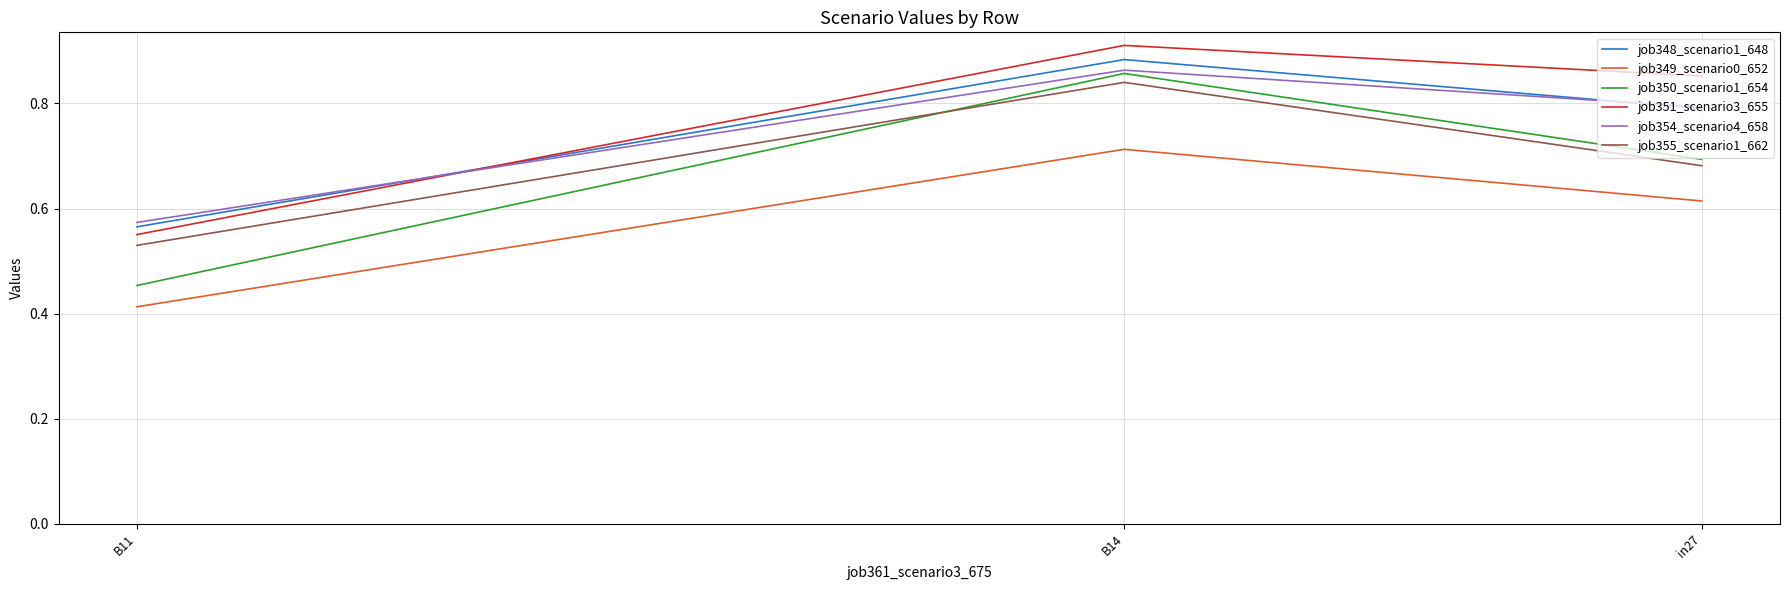

The job354_scenario4_658 series shows 0.5 at B14. True or false?

False